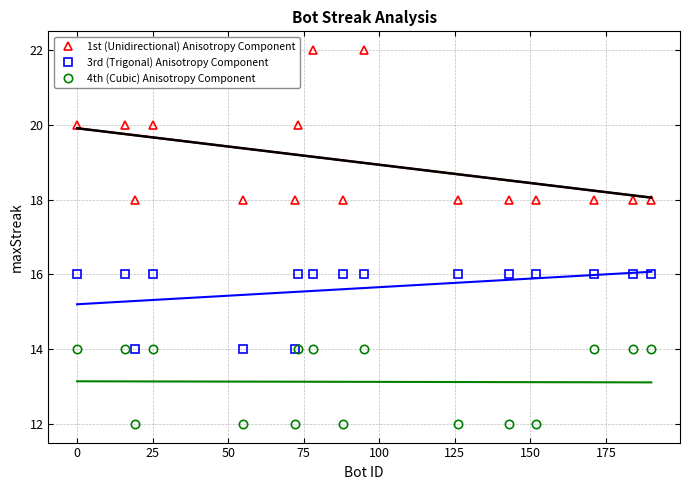

List the series in order of their overall mean, highest first.

1st (Unidirectional) Anisotropy Component, 3rd (Trigonal) Anisotropy Component, 4th (Cubic) Anisotropy Component